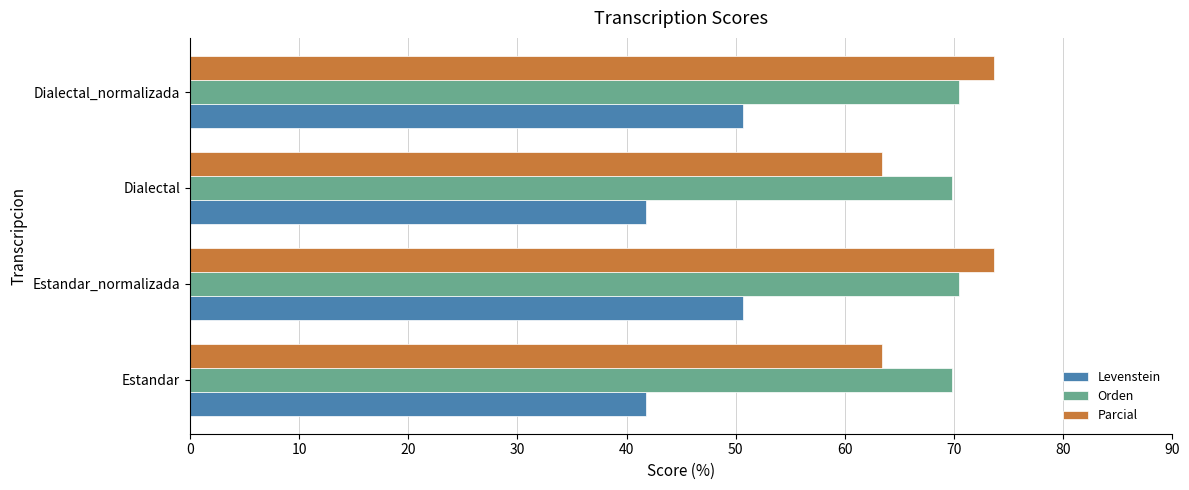

What is the total value across all series at Estandar?

175.0